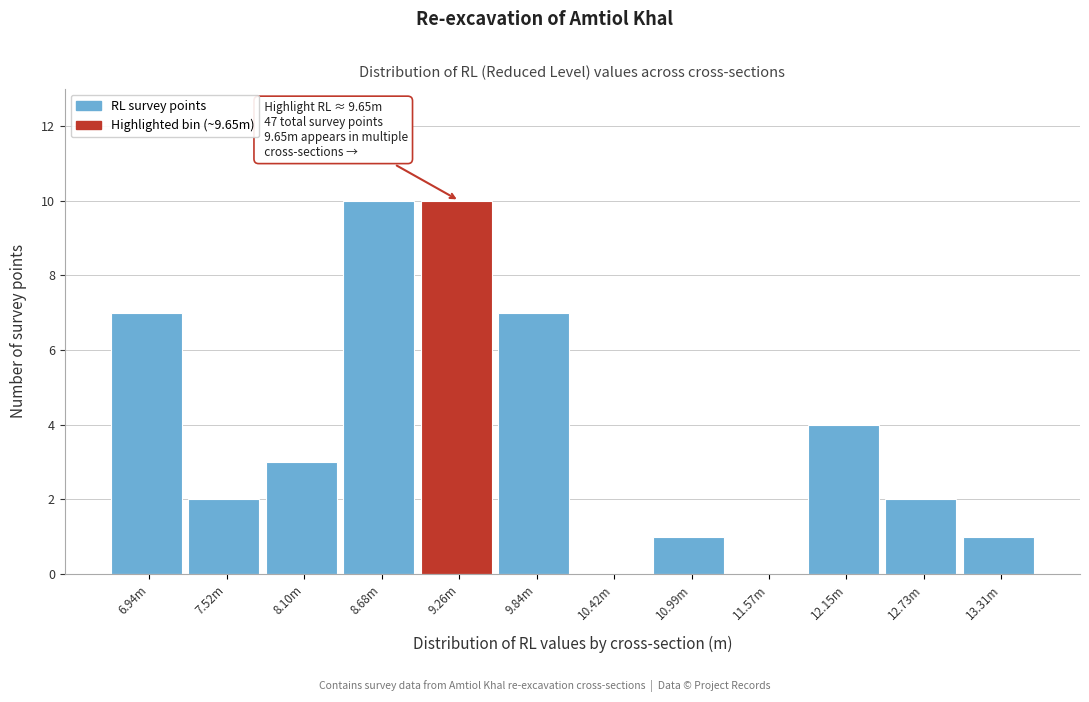

Reading left to right, list all the values displayed in this chart.

6.94m=7	7.52m=2	8.10m=3	8.68m=10	9.26m=10	9.84m=7	10.42m=0	10.99m=1	11.57m=0	12.15m=4	12.73m=2	13.31m=1